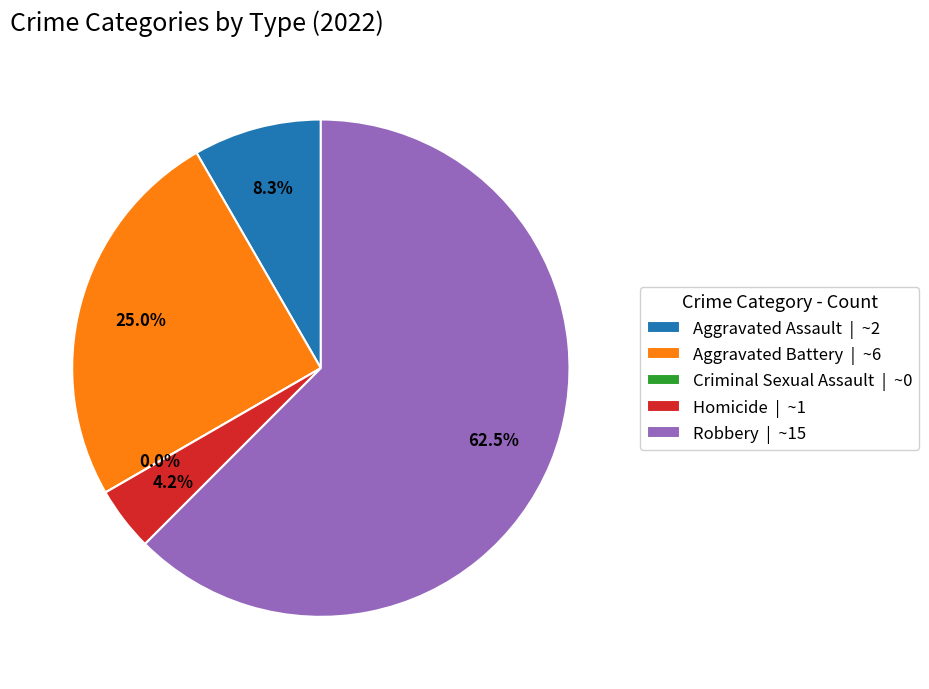

To the nearest percent, what is the combined percentage of Aggravated Assault and Criminal Sexual Assault?

8%